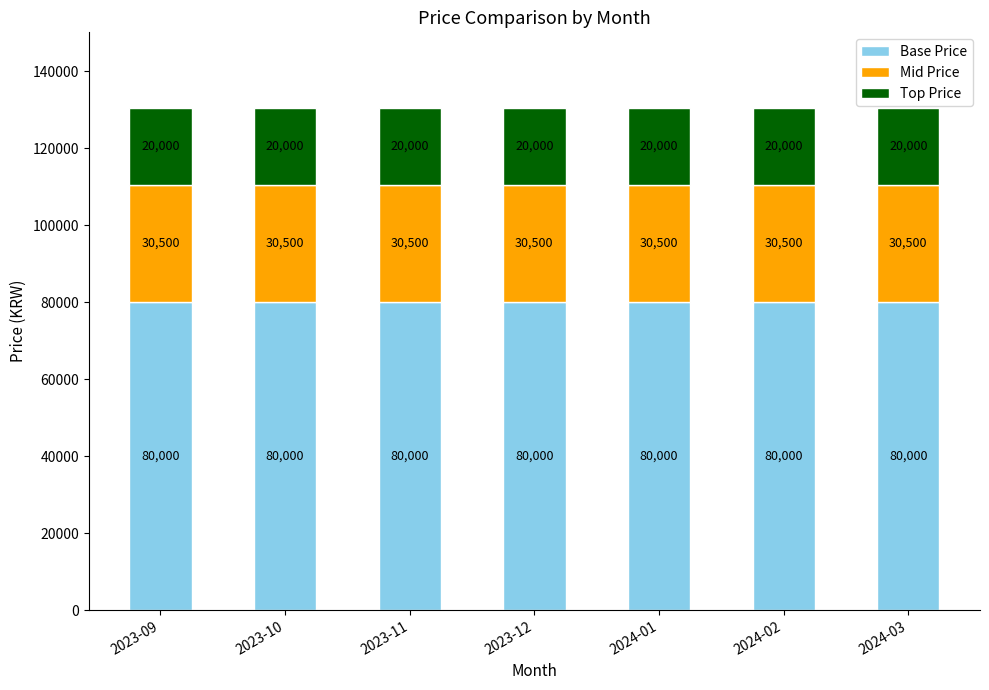

What is the minimum value for Base Price?

80000